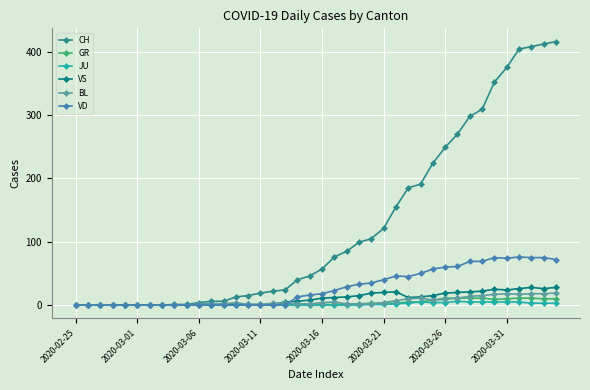

At how many categories does at least one series exceed 227?

10